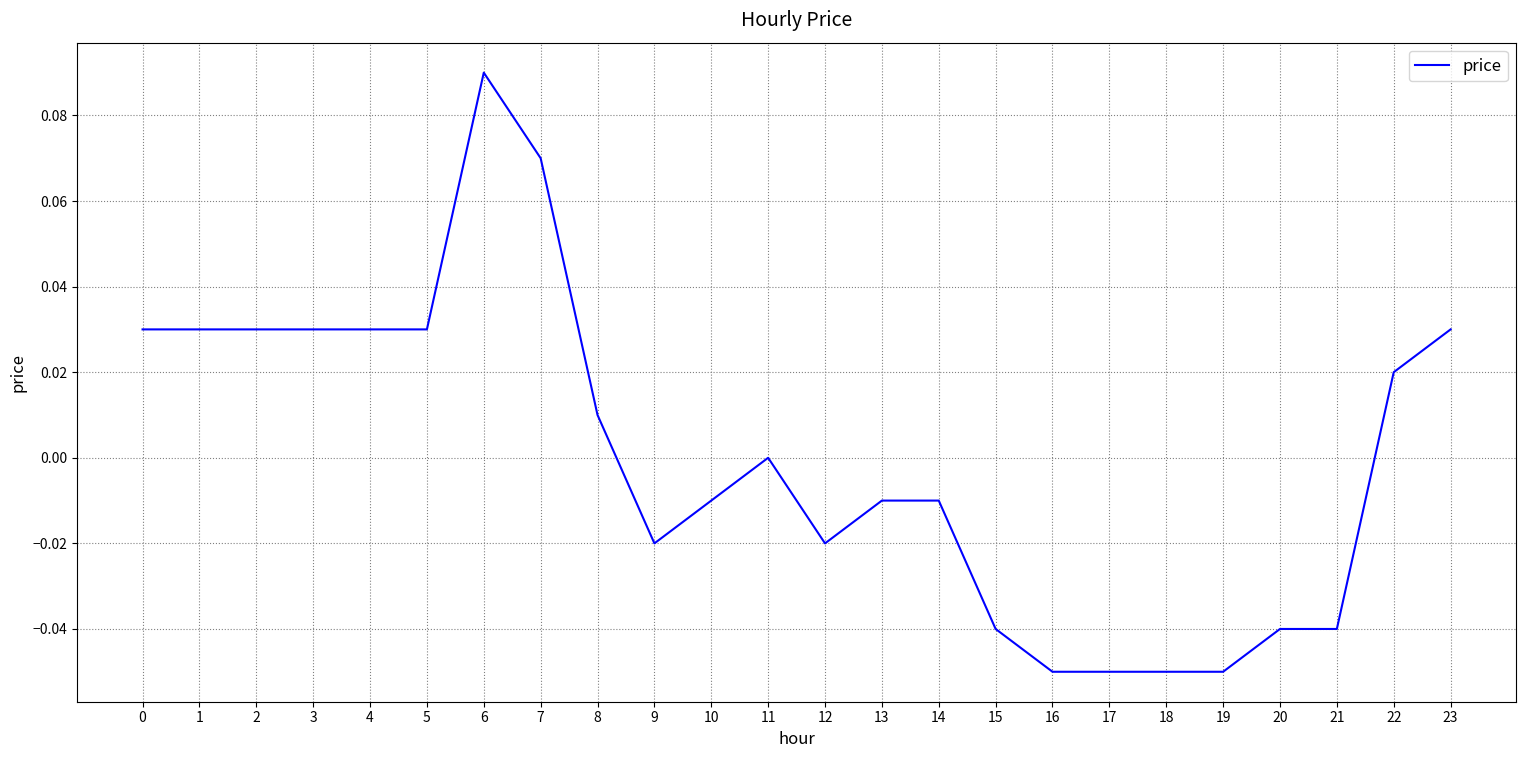

Is it true that the value at 15 is -0.0?

True